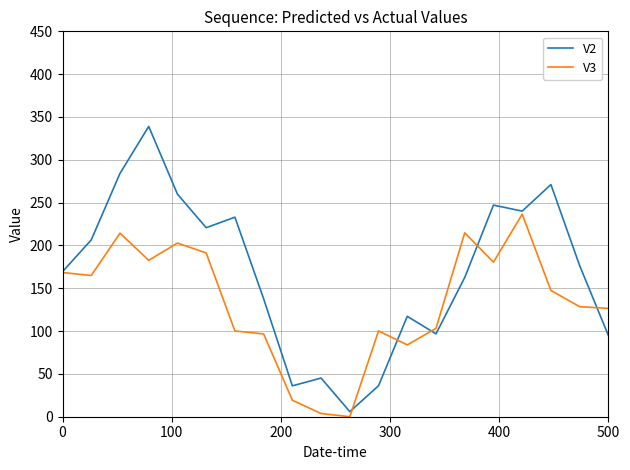

List the series in order of their peak value, highest first.

V2, V3